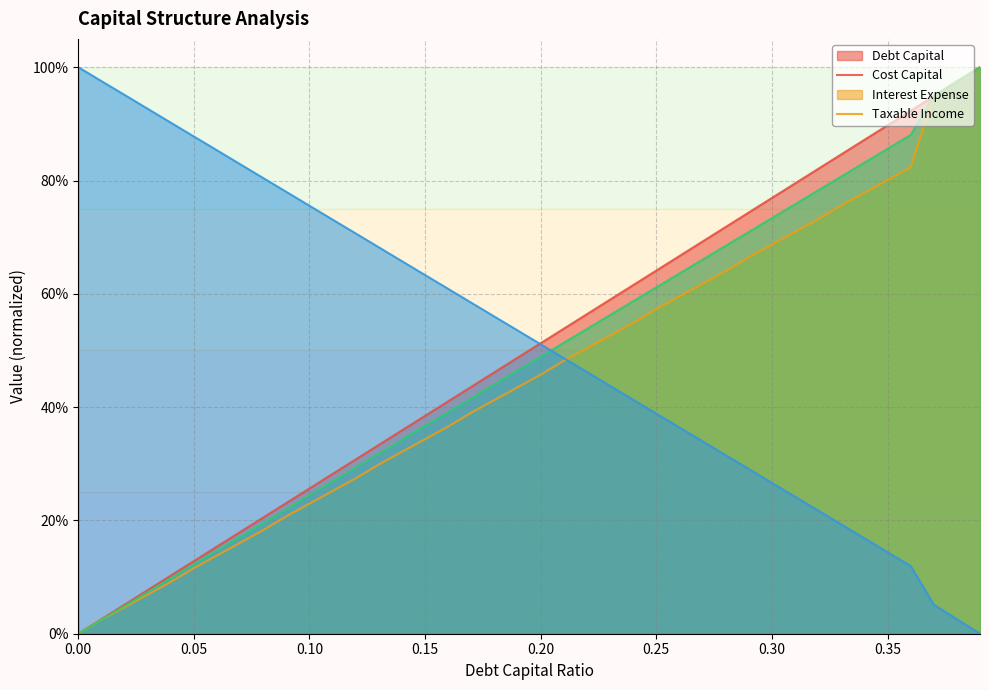

Which series changed the most between 0.18 and 0.28?

debt_capital